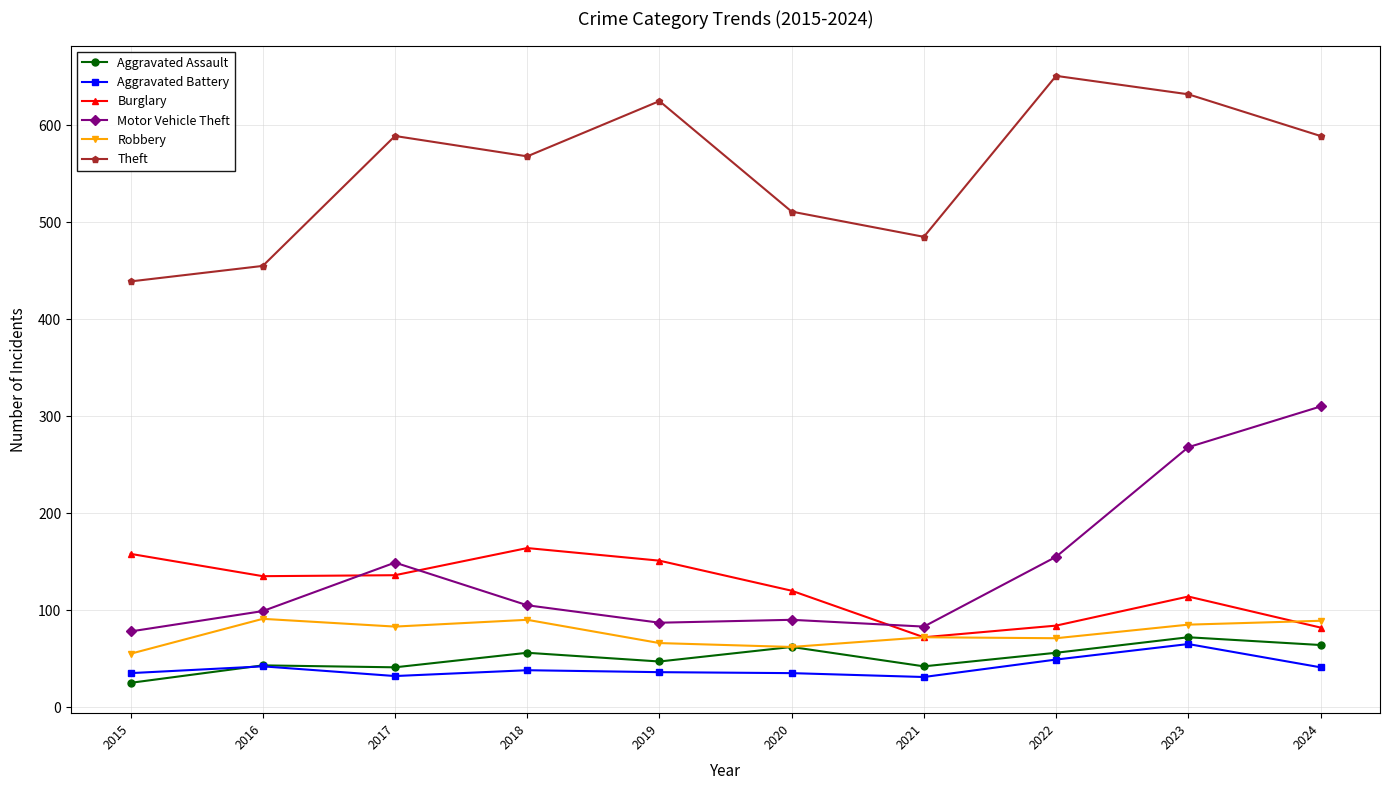

What value does the Theft series have at 2023?

632